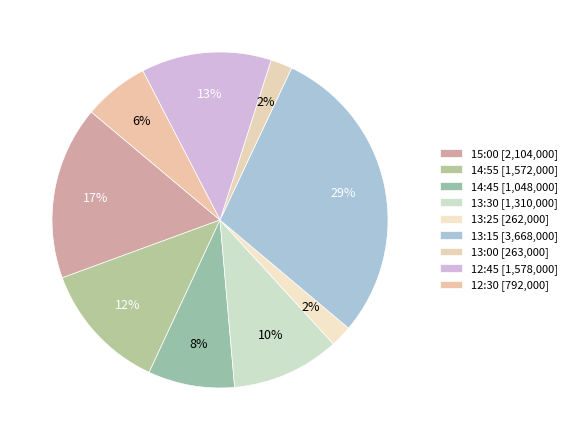

What percentage is the 14:55 slice, to the nearest percent?

12%